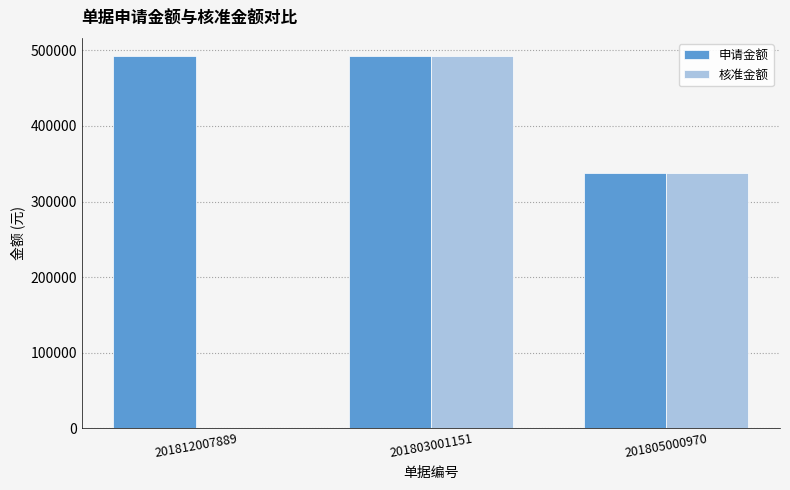

Does the chart contain stacked bars?

No